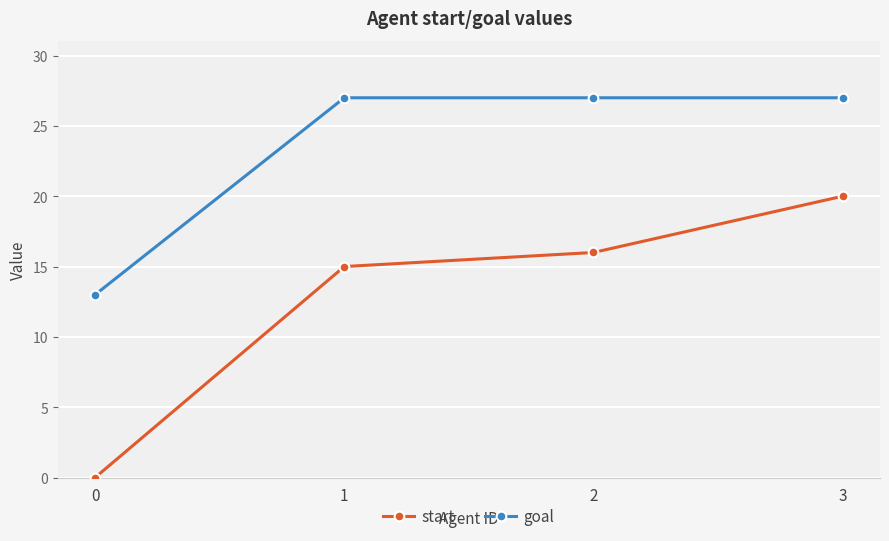

What are all the series names shown in the legend?

start, goal